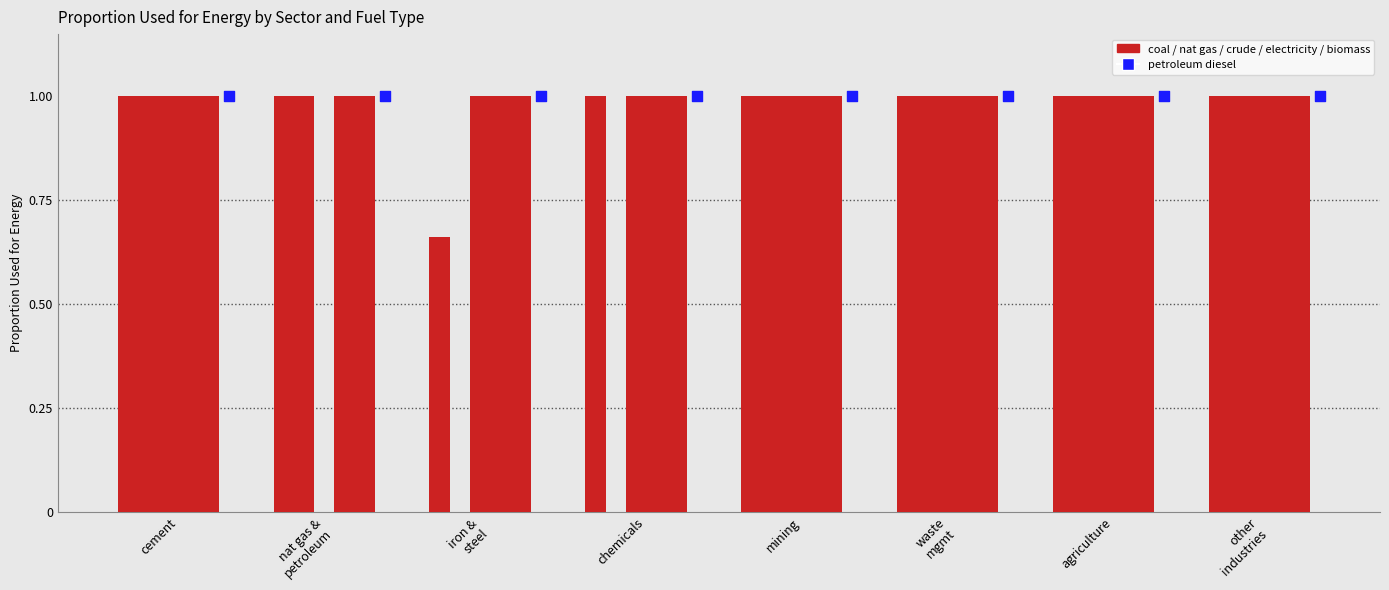

At how many categories does at least one series exceed 0?

8